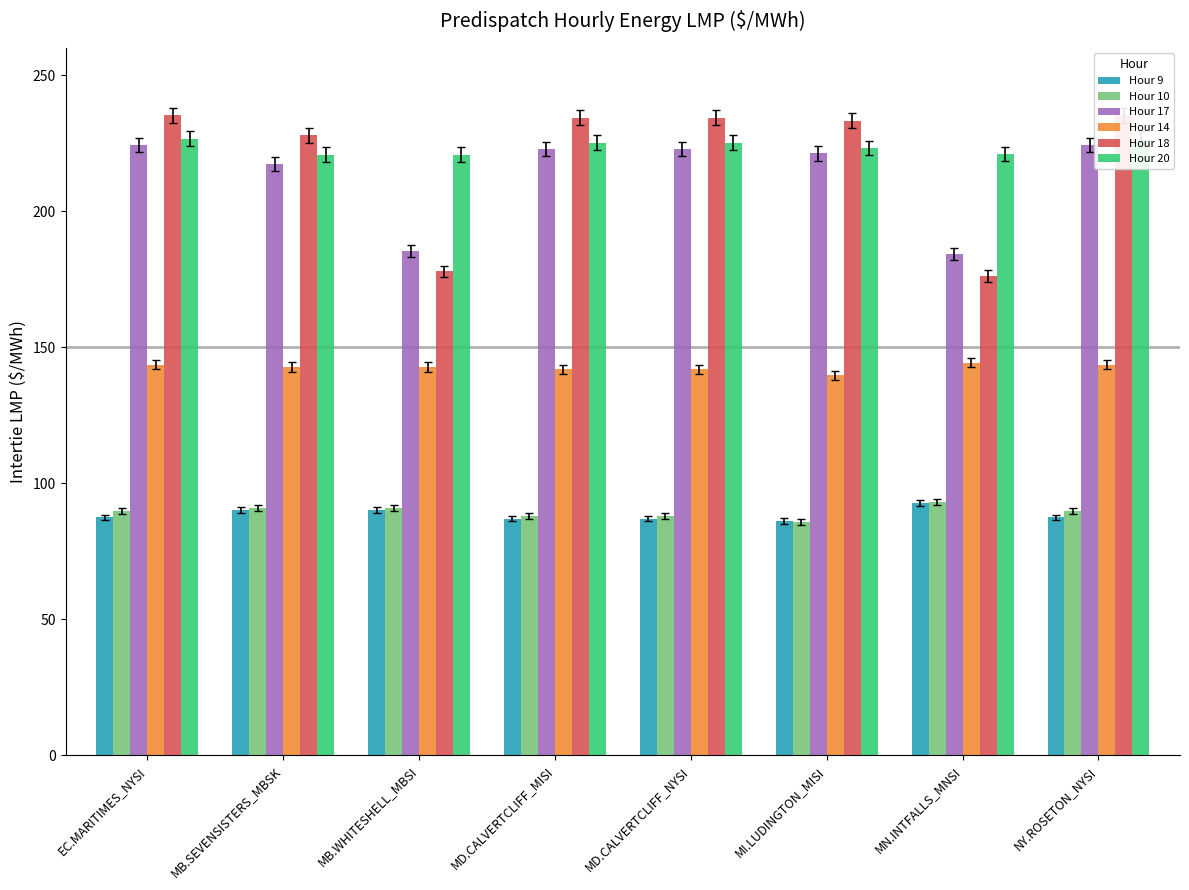

Reading left to right, extract all data points from this chart.

Hour 9: 87.5	90.1	90.2	87.0	87.0	86.1	92.7	87.5
Hour 10: 89.7	90.8	90.8	88.0	88.0	85.8	93.1	89.7
Hour 17: 224.3	217.4	185.4	222.8	222.8	221.2	184.2	224.3
Hour 14: 143.5	142.7	142.7	141.8	141.8	139.7	144.3	143.5
Hour 18: 235.2	227.9	177.8	234.4	234.4	233.3	176.2	235.2
Hour 20: 226.6	220.8	220.8	225.1	225.1	223.2	220.9	226.6